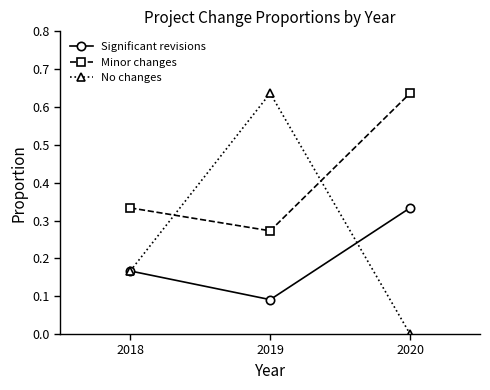

Rank the series by their average value, from lowest to highest.

Significant revisions, No changes, Minor changes